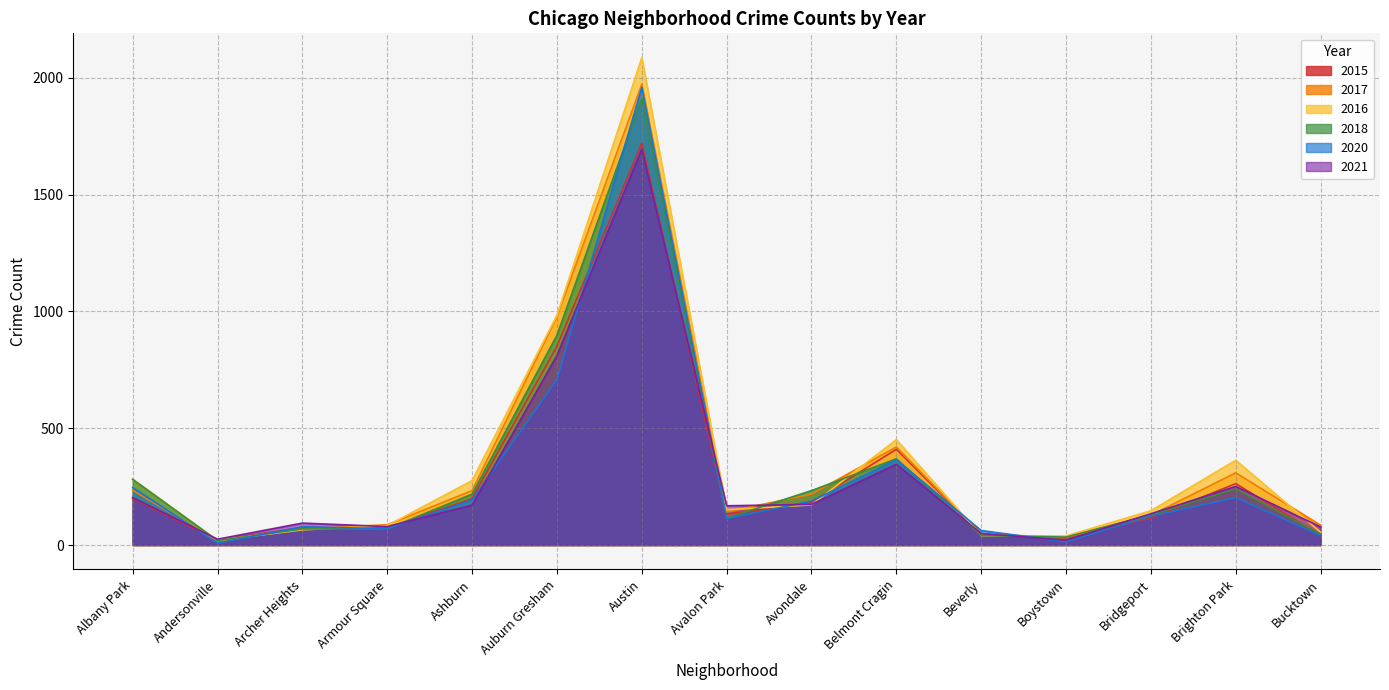

The 2020 series shows 124 at Bridgeport. True or false?

True